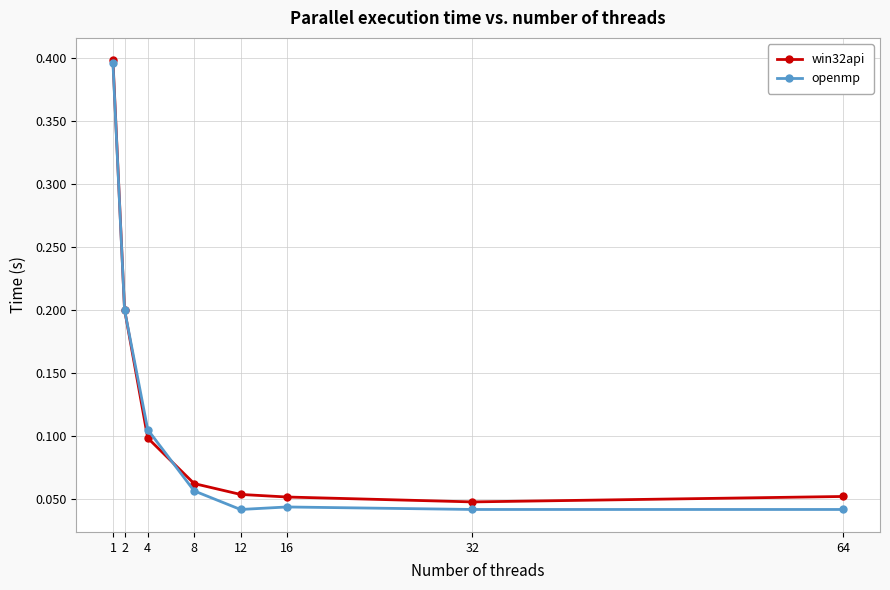

True or false: win32api and openmp cross at least once.

True